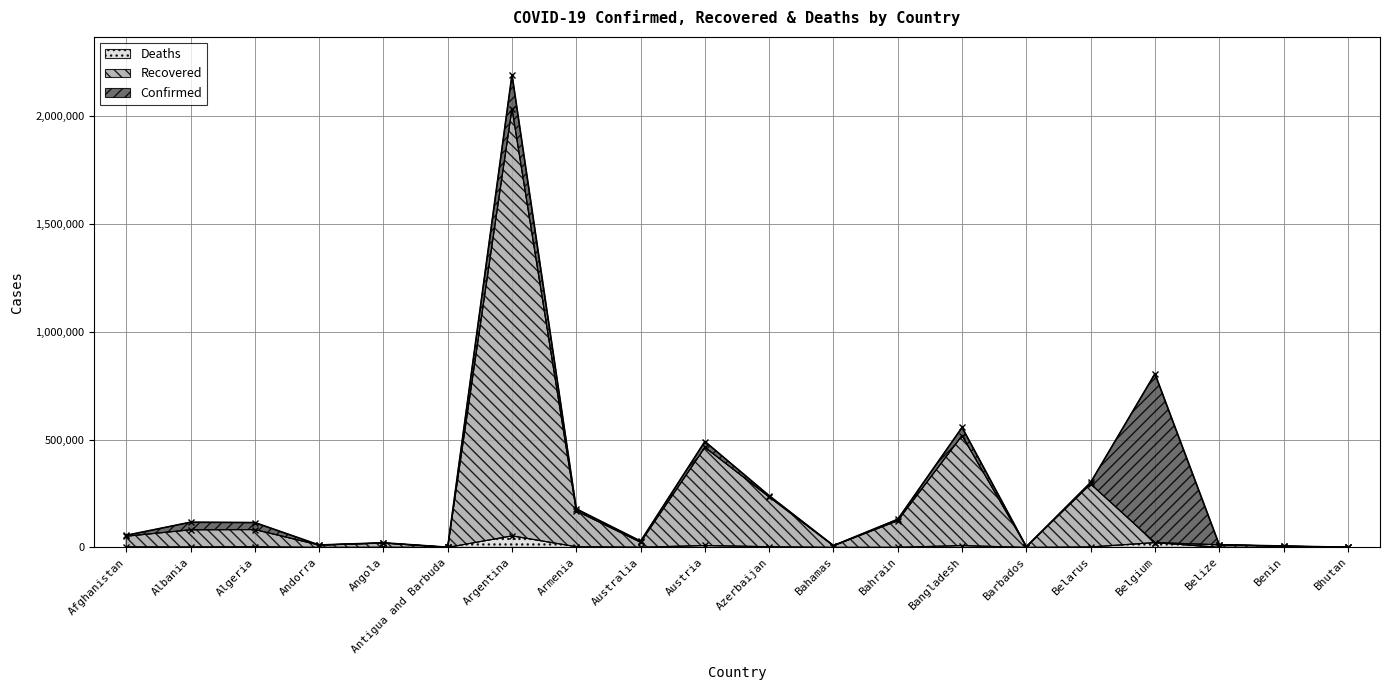

What is the difference between the highest and lowest values at Afghanistan?

53505